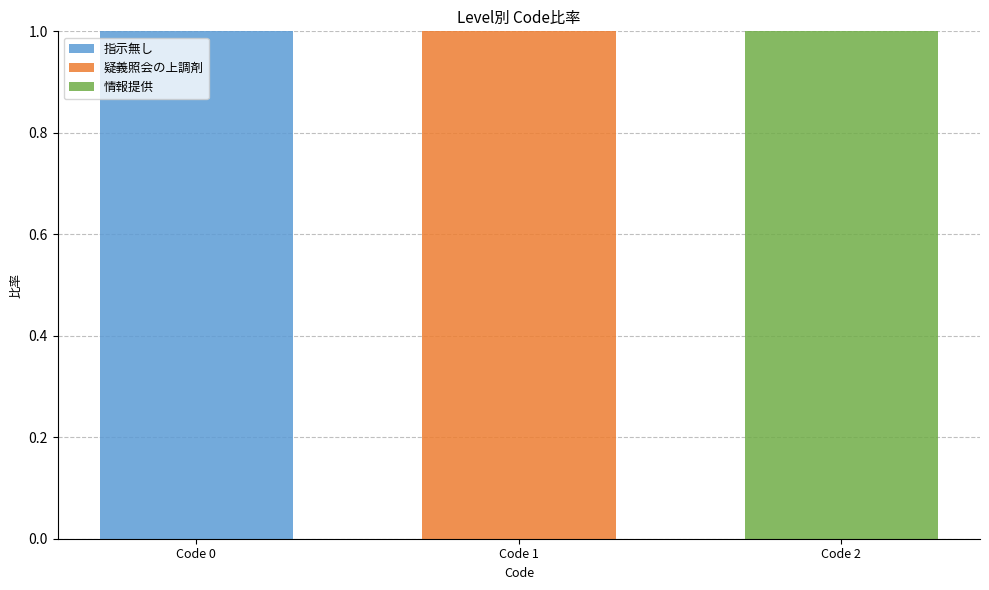

Which category has the highest value in the 指示無し series?

Code 0